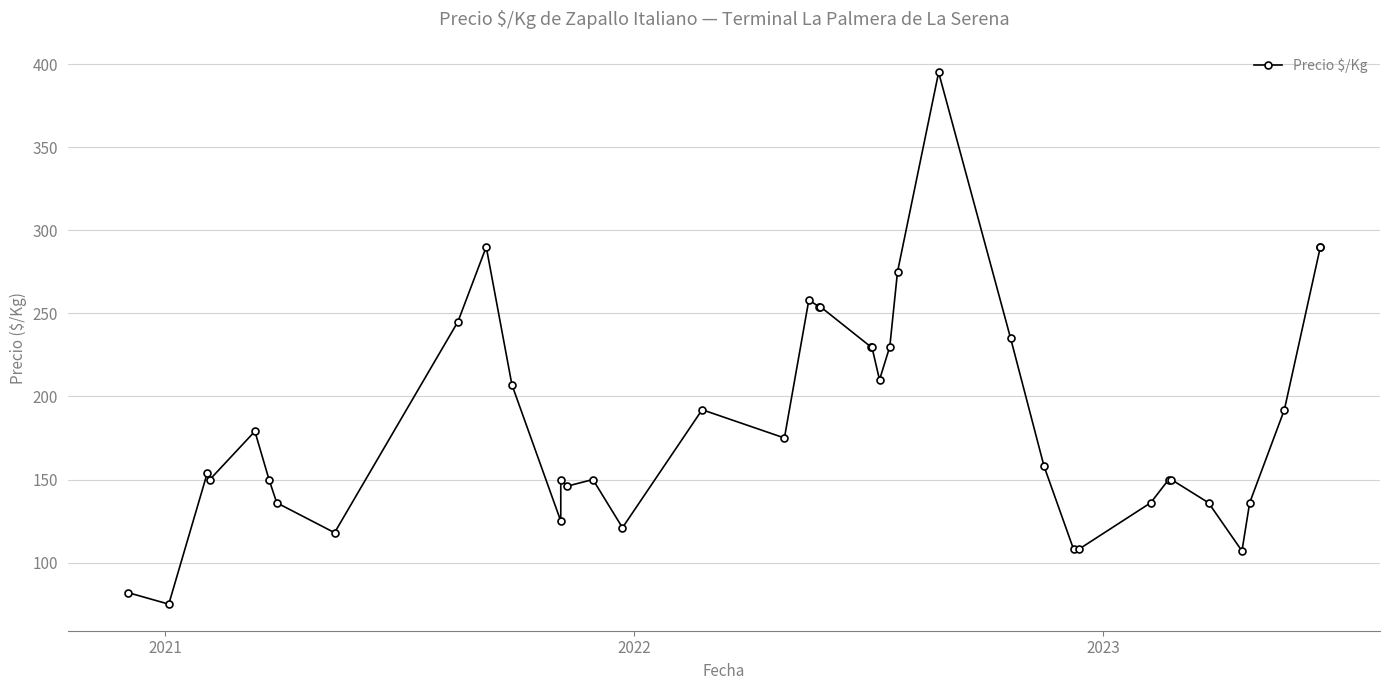

Does the chart display data point markers on the line(s)?

Yes